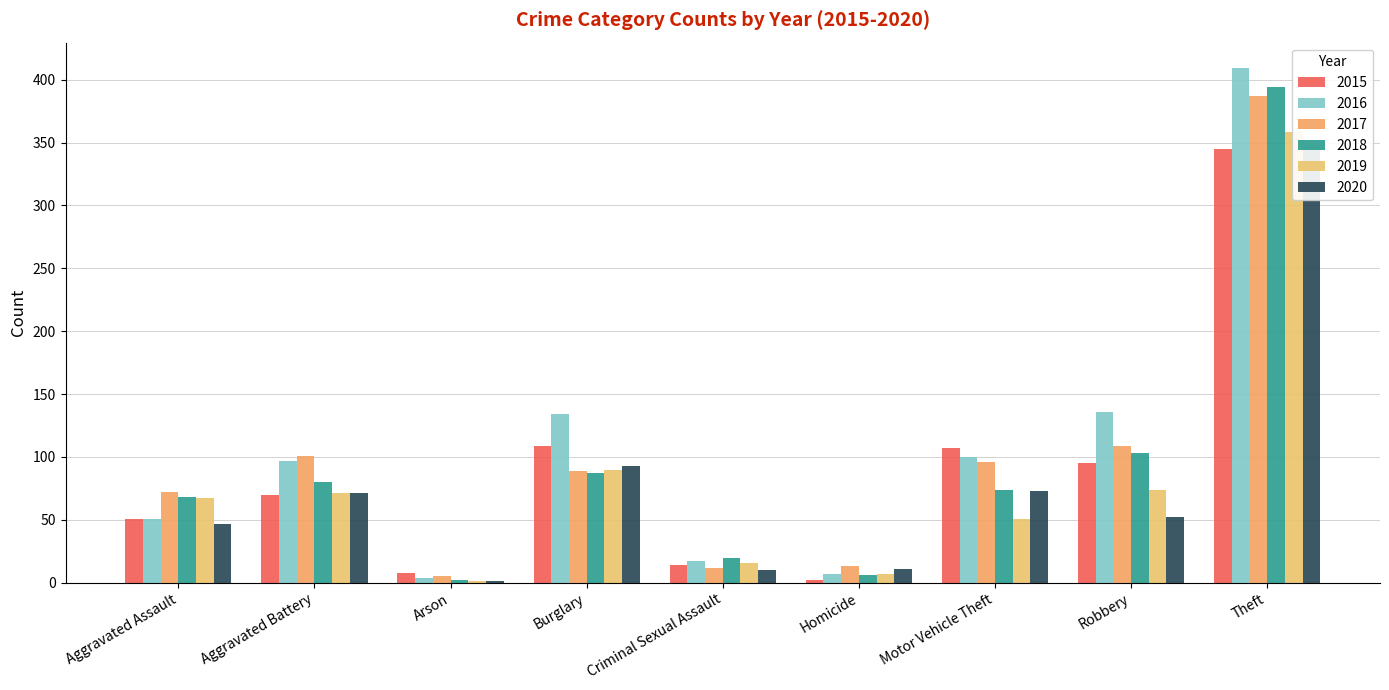

What is the difference between the 2018 values at Aggravated Assault and Theft?

326